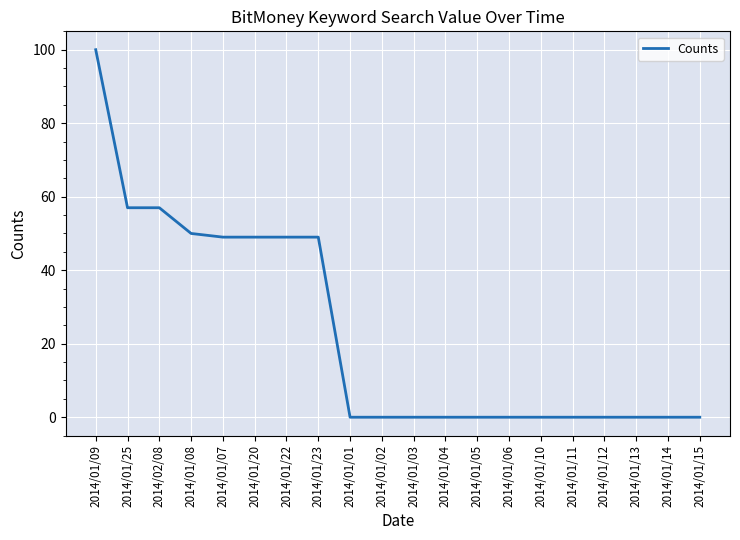

What is the difference between the second highest and minimum values?

57